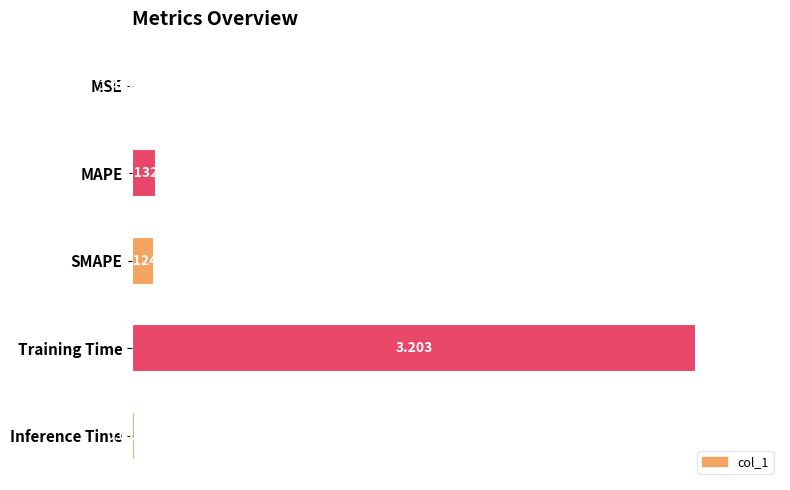

How many bars are there in total?

5